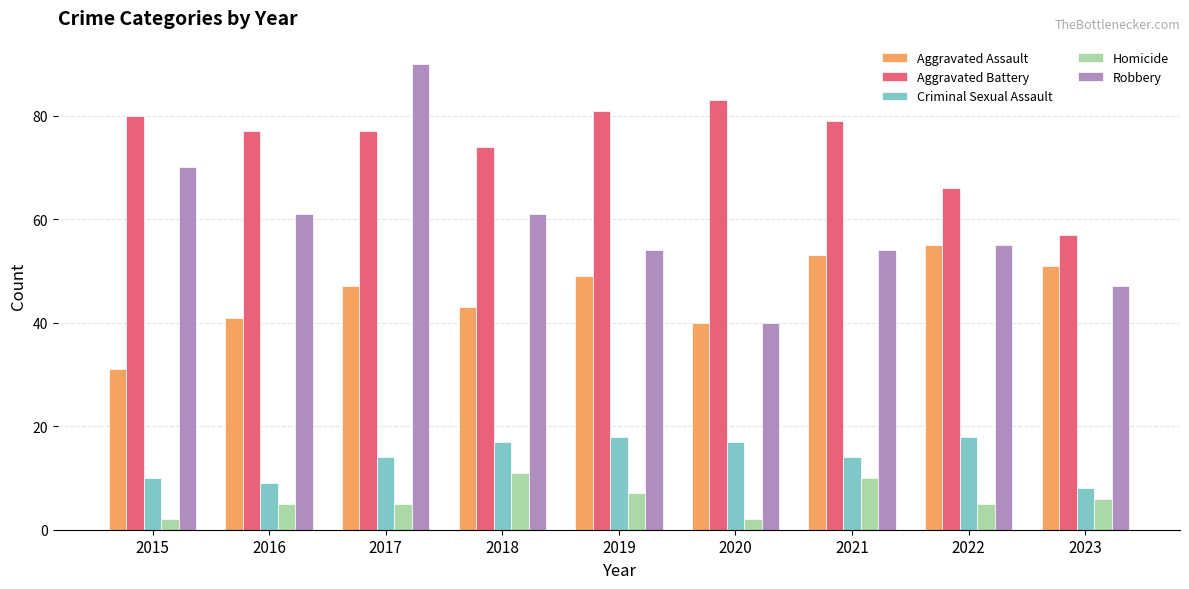

How many data points in Aggravated Assault are less than 47?

4